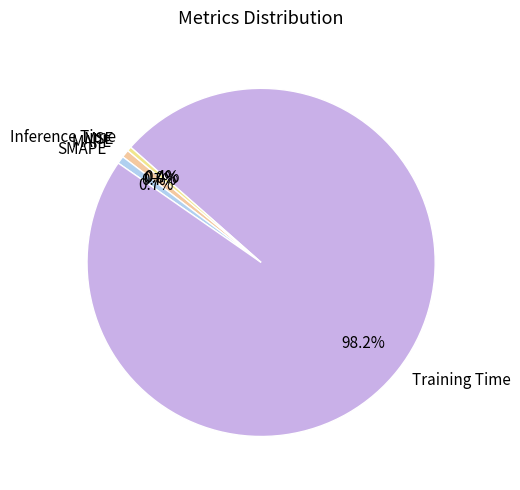

Between Training Time and SMAPE, which is larger?

Training Time